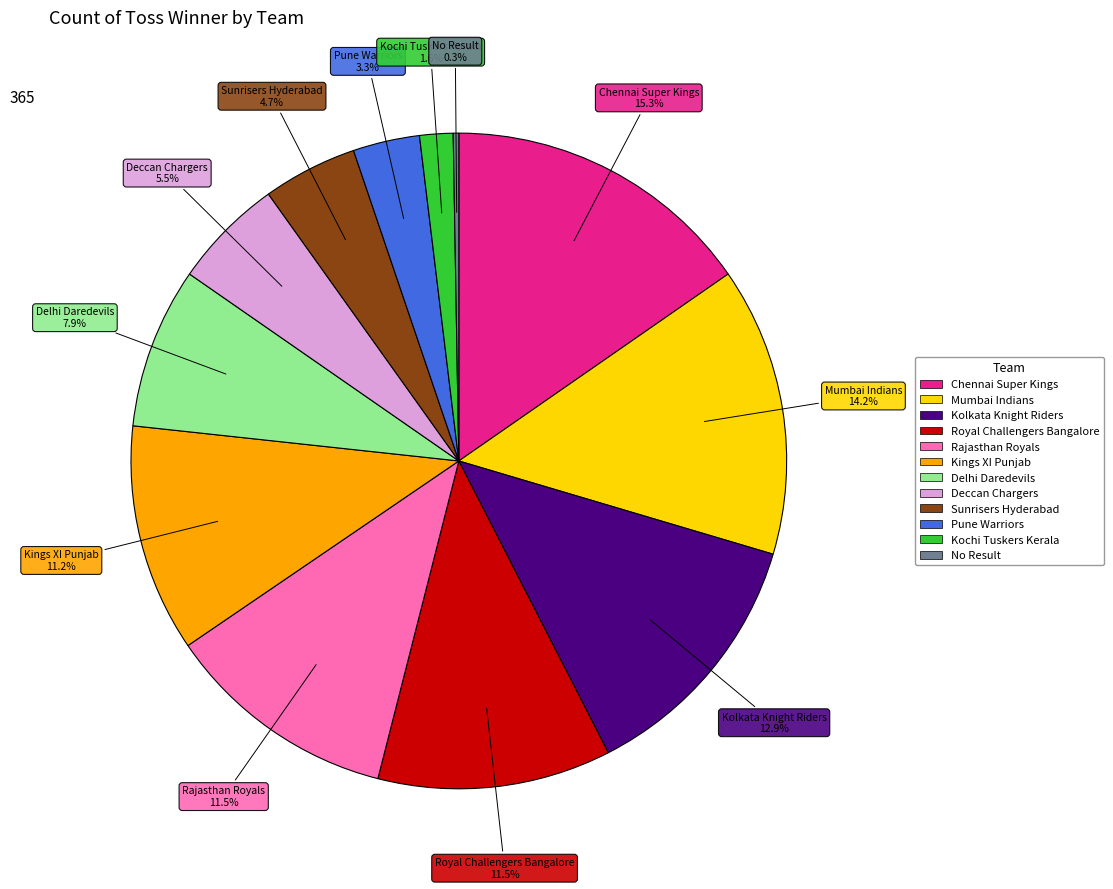

What is the total percentage of Deccan Chargers and Kings XI Punjab?

16.7%